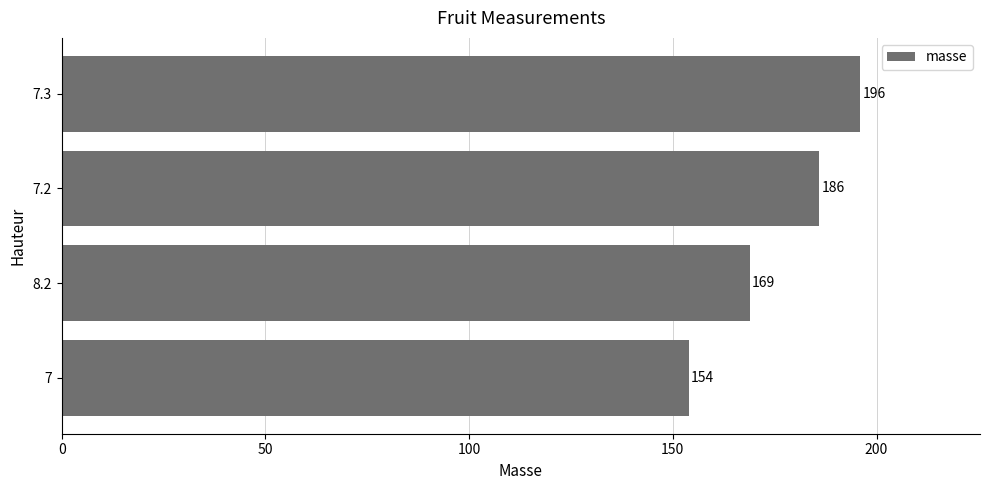

List the labels in order of value, smallest first.

7, 8.2, 7.2, 7.3